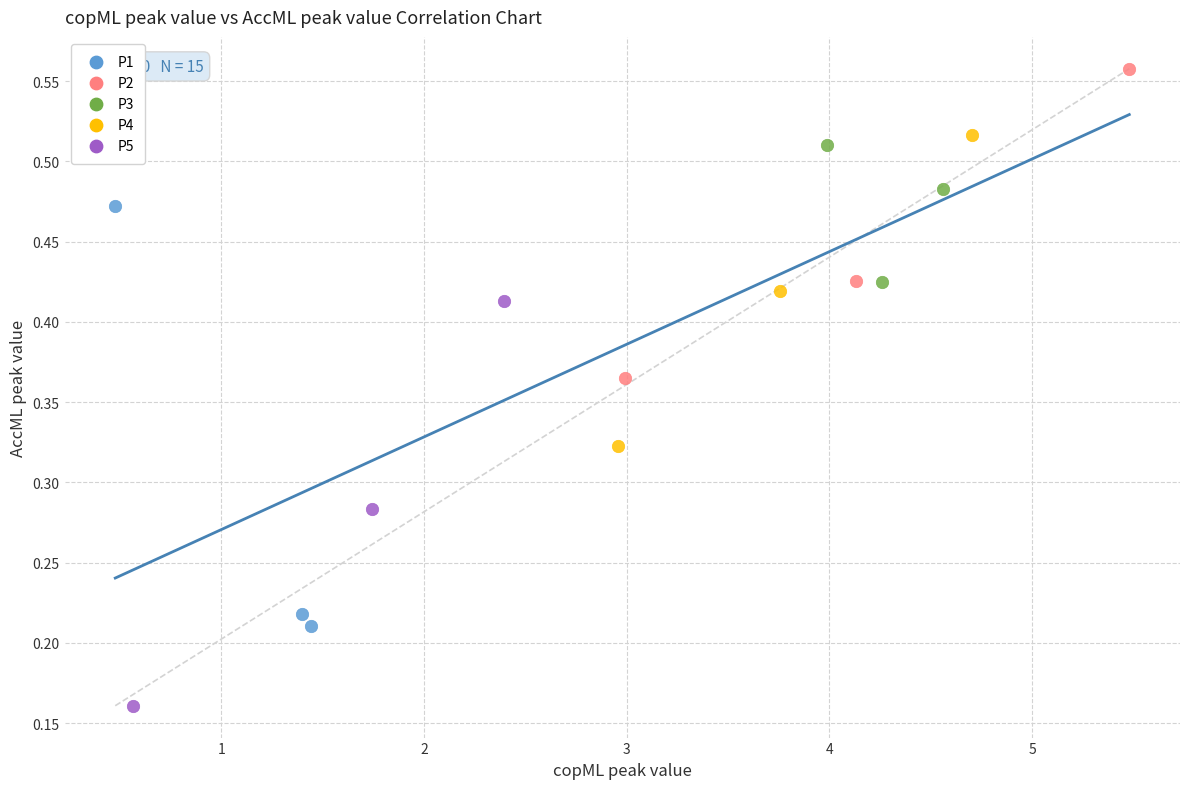

Which series contains the lowest Y value?

P5